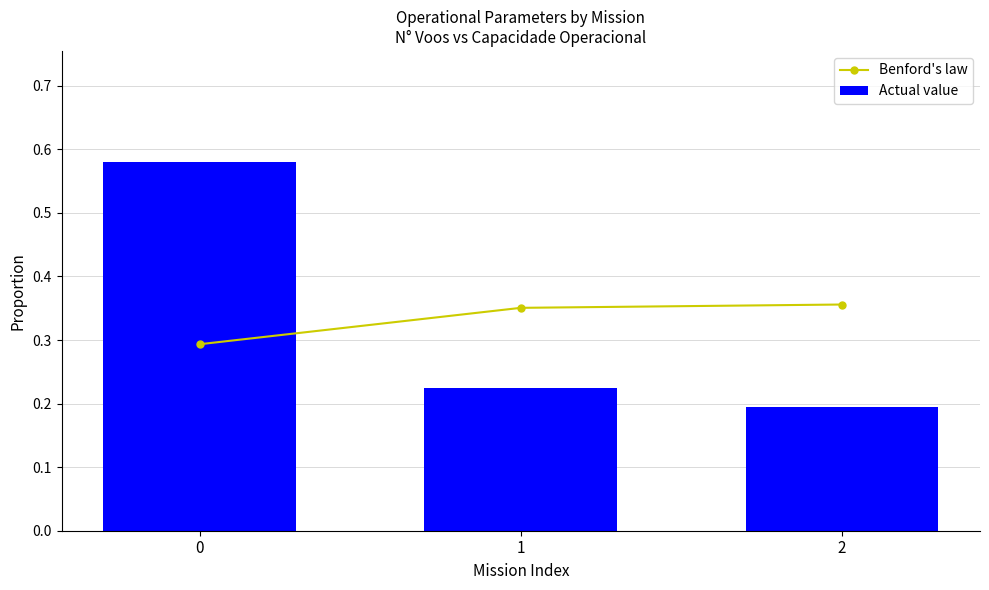

How many Actual value values are between 0 and 1?

3